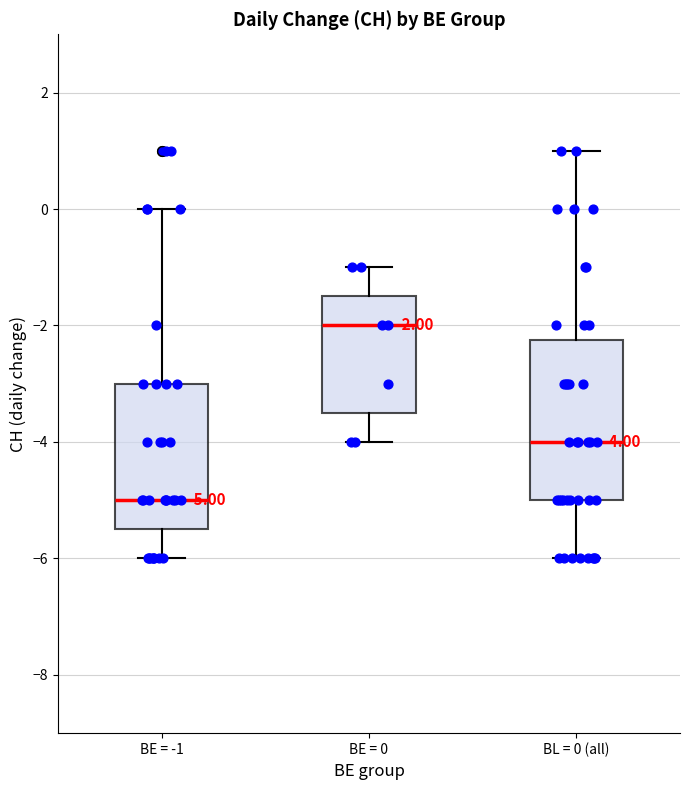

Which box's median line is the lowest?

BE = -1